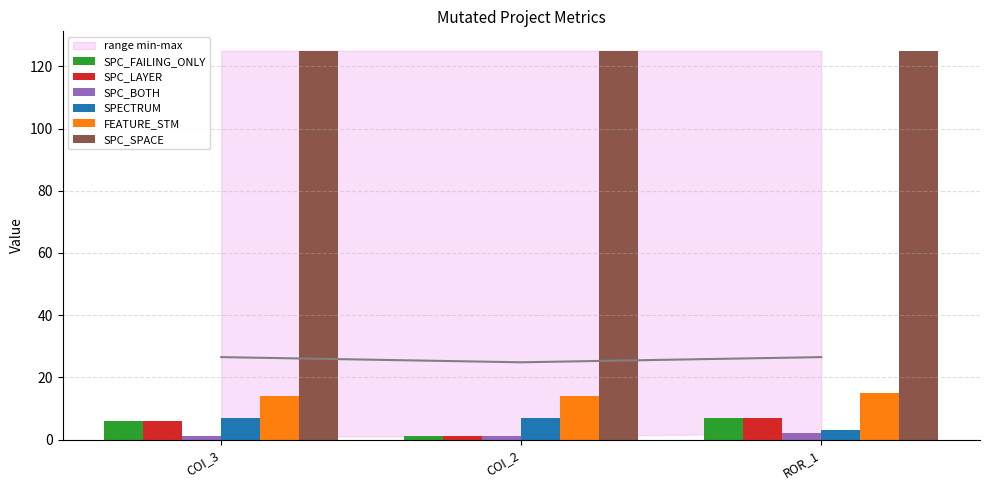

Does the chart contain stacked bars?

No